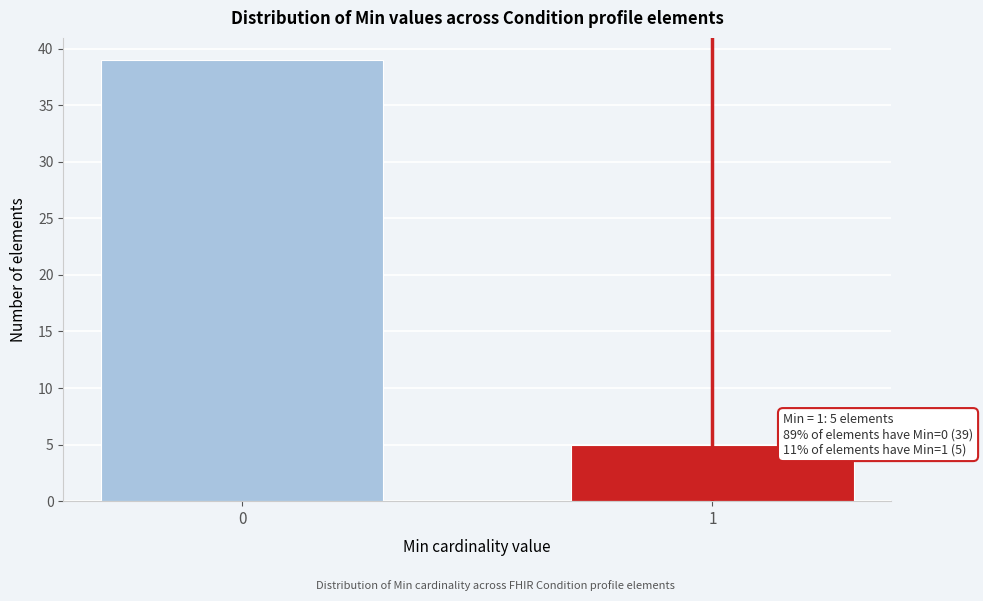

Reading left to right, extract all data points from this chart.

39	5